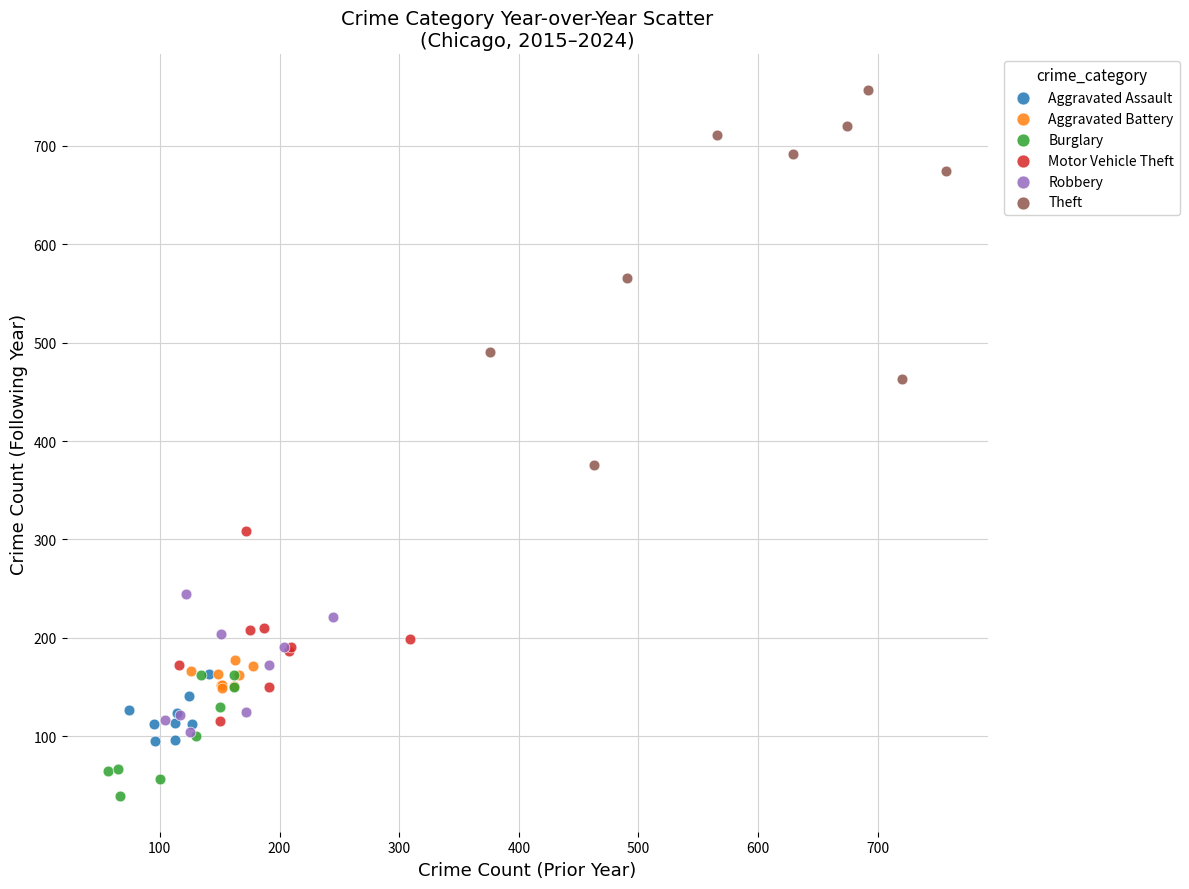

Which series contains the highest Y value?

Theft